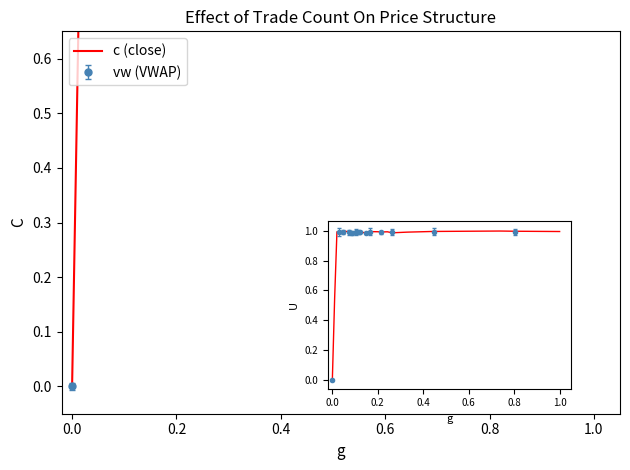

True or false: vw and c cross at least once.

False